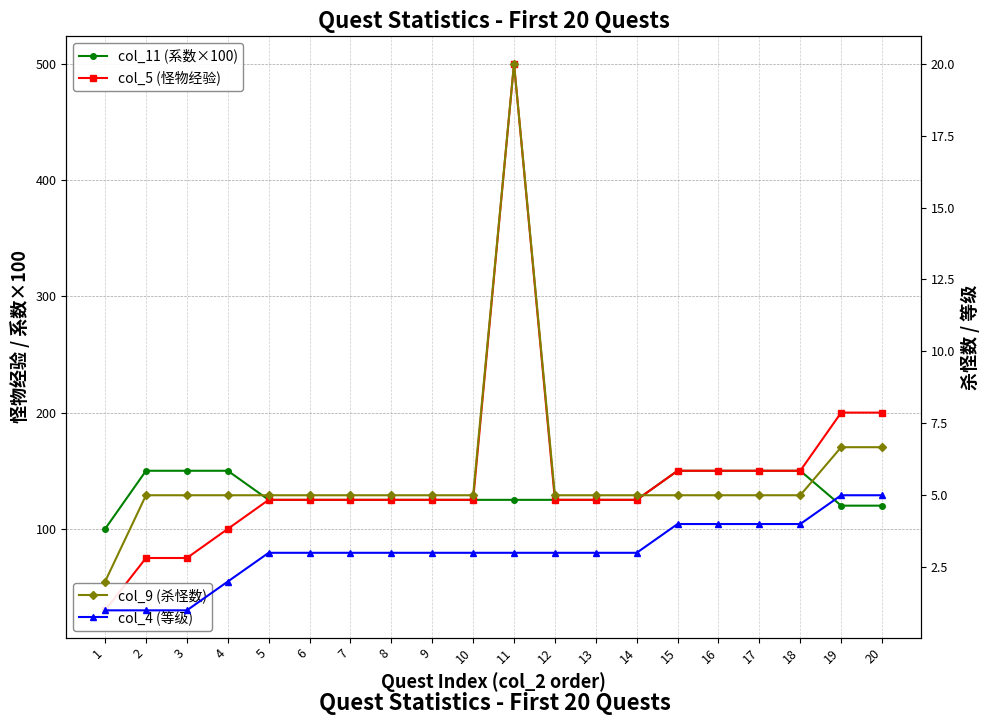

What are all the series names shown in the legend?

col_11 (系数×100), col_5 (怪物经验), col_9 (杀怪数), col_4 (等级)